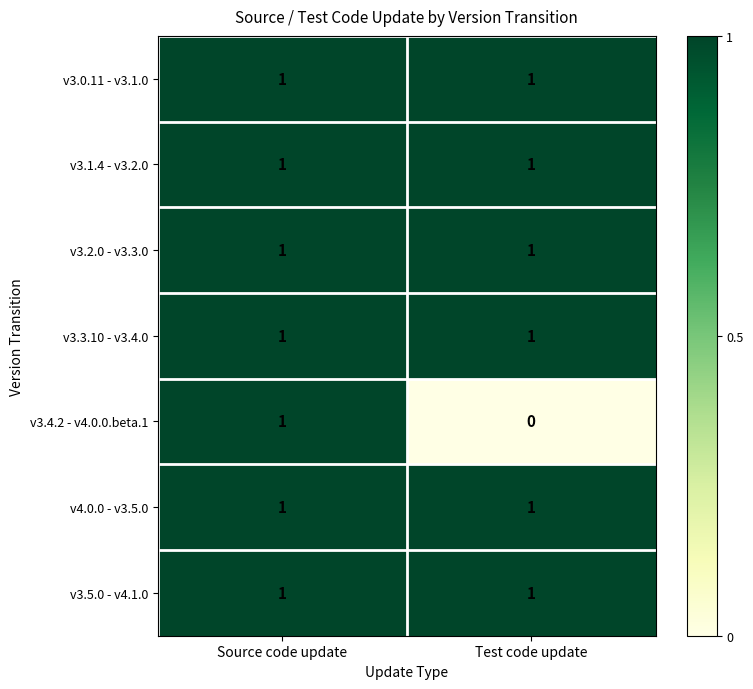

True or false: v3.2.0 - v3.3.0 has a value of 1 at Test code update.

True